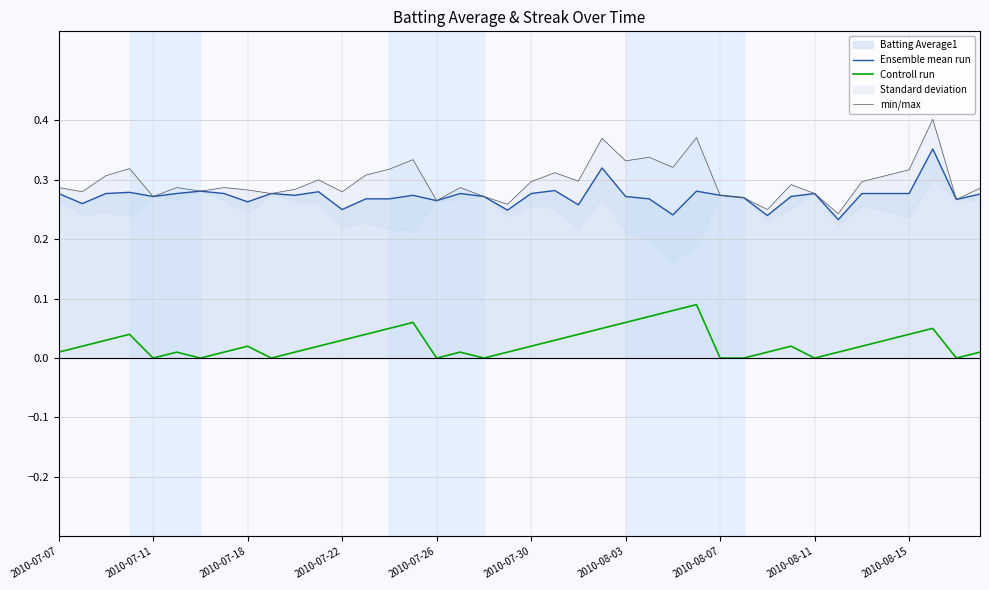

In min/max, how many points are lower than both neighbors (excluding endpoints)?

13